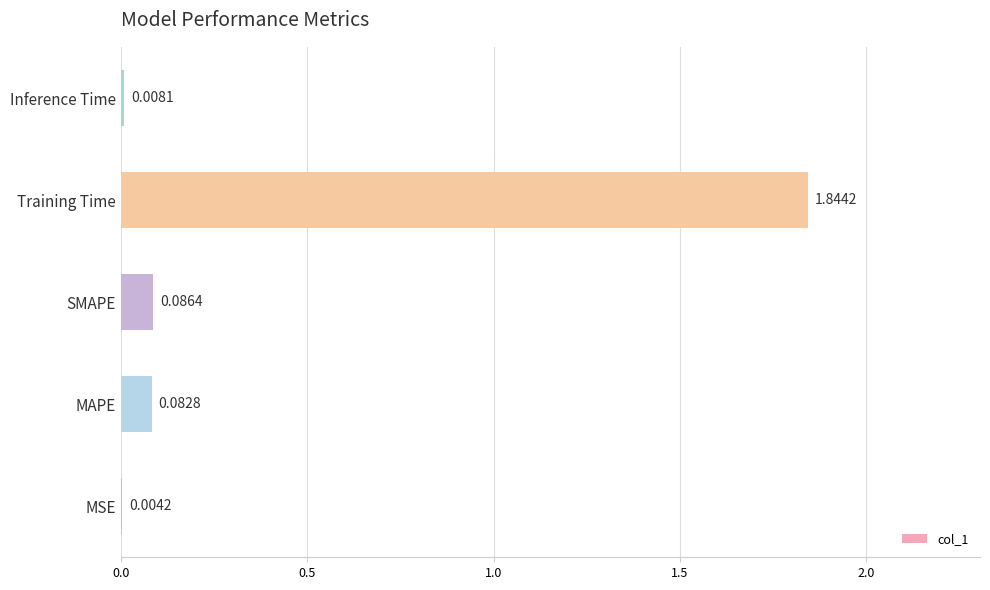

Between SMAPE and Inference Time, which is larger?

SMAPE